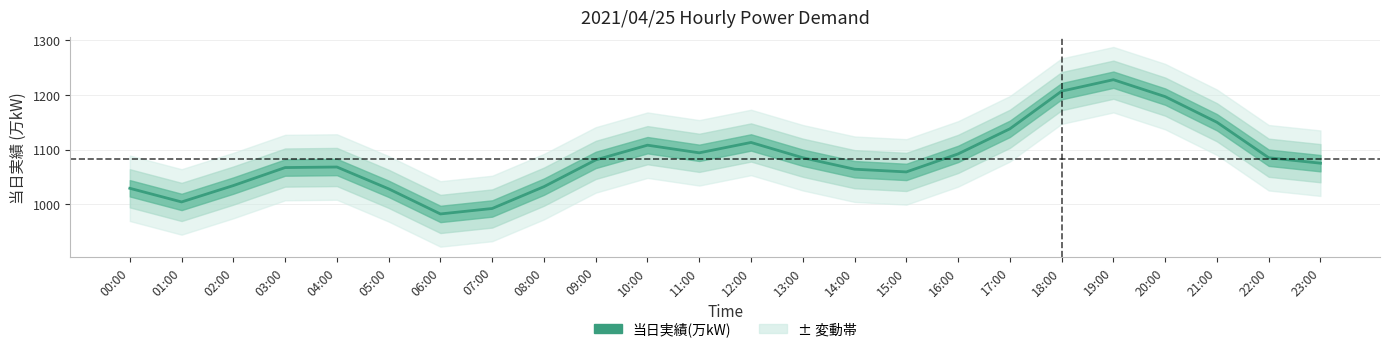

How many interior local valleys (lower than both neighbors) does the data have?

4